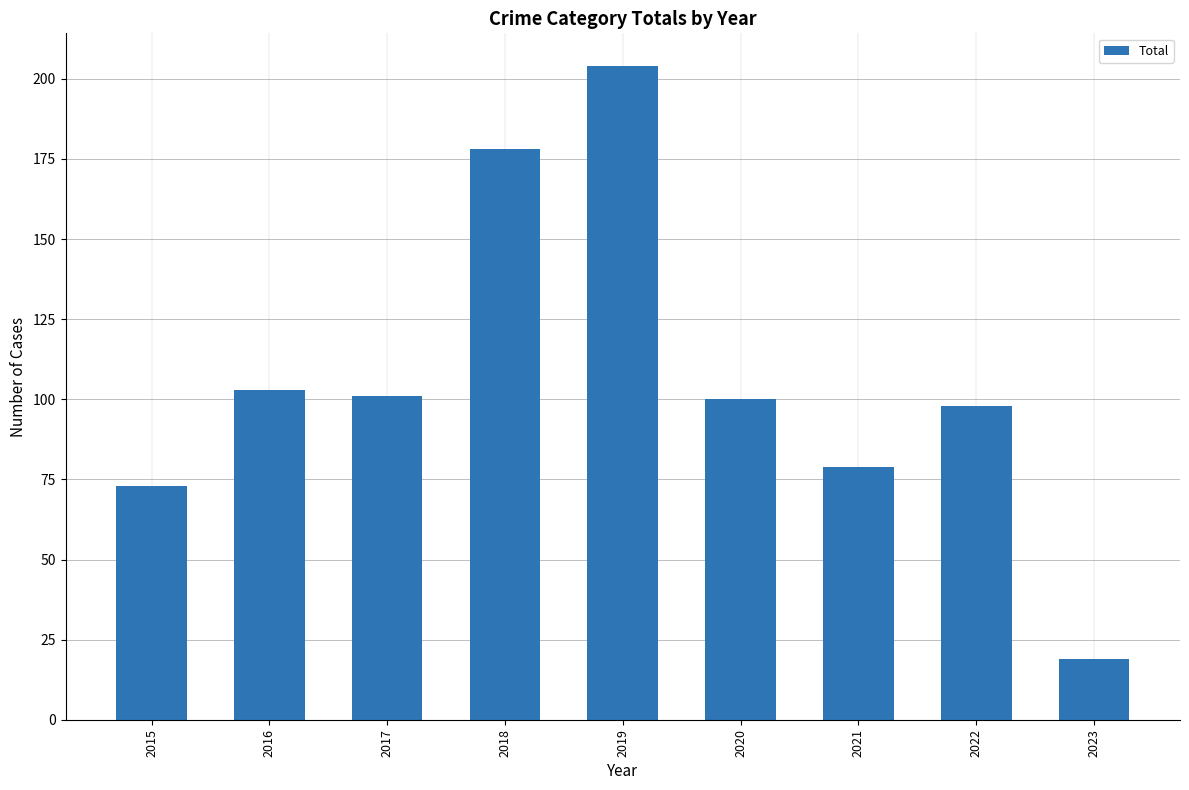

What is the greatest value displayed?

204